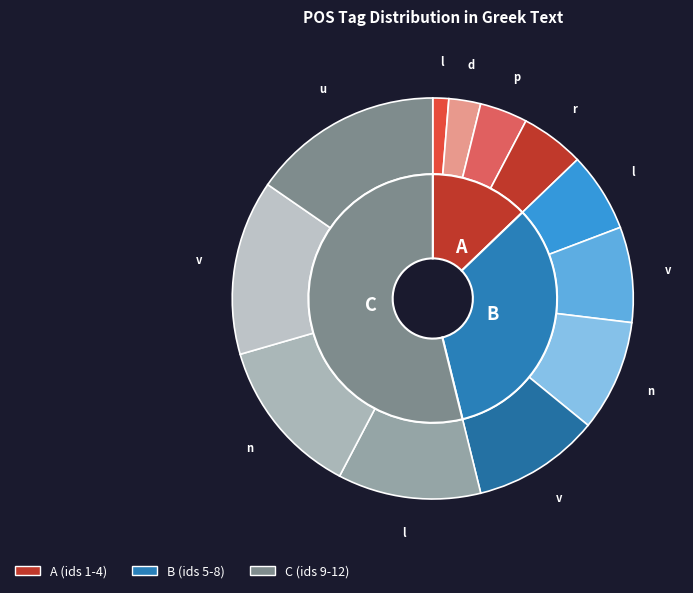

Which slice is the largest?

u--------